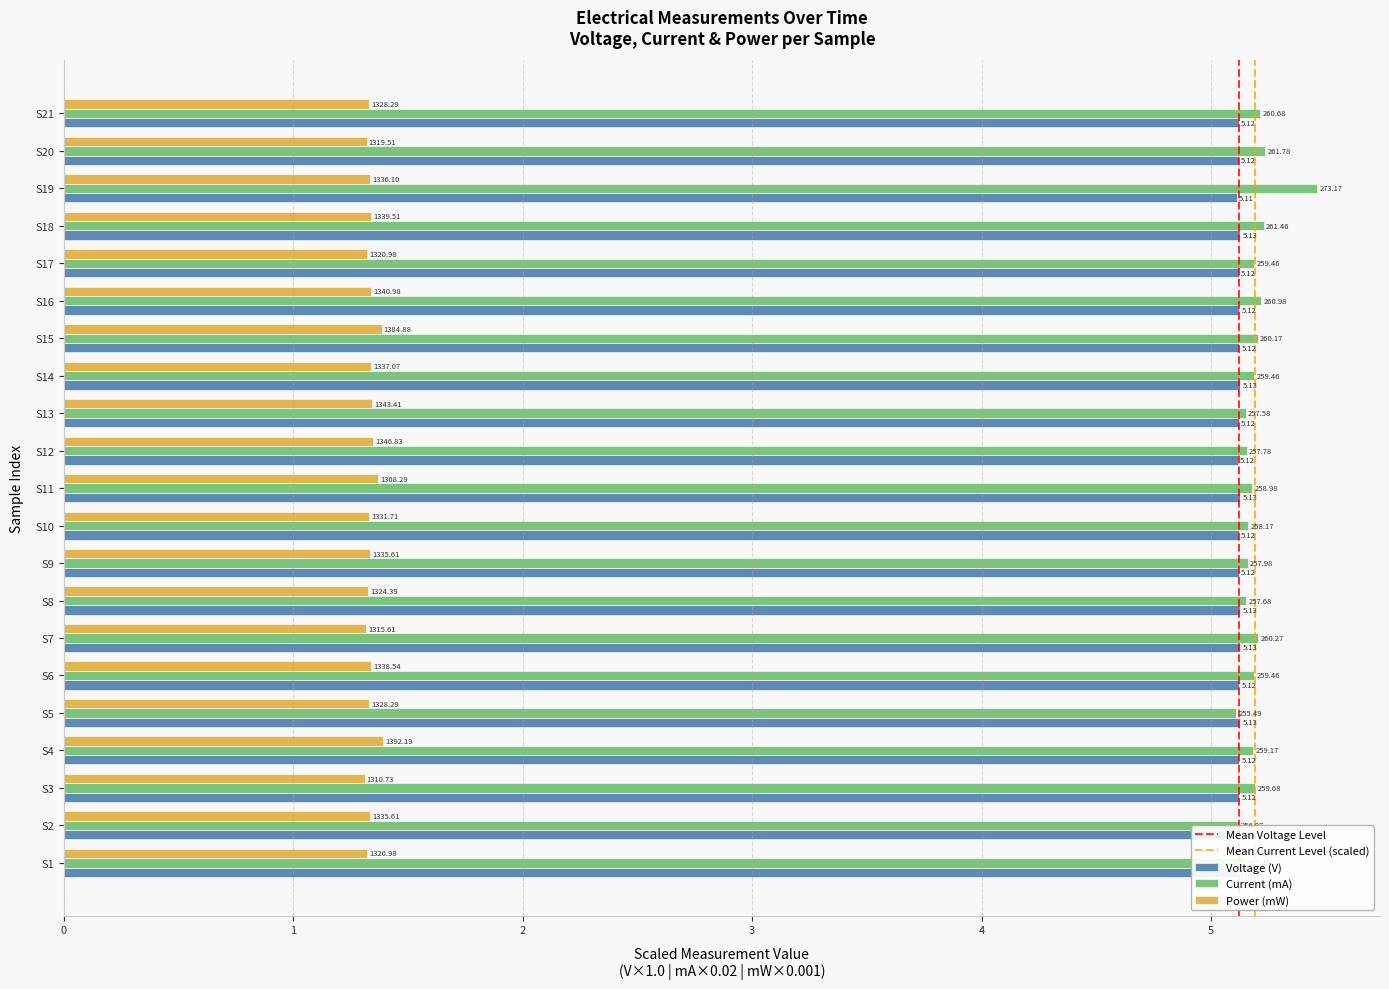

List the series in order of their peak value, lowest first.

Power (mW), Voltage (V), Current (mA)